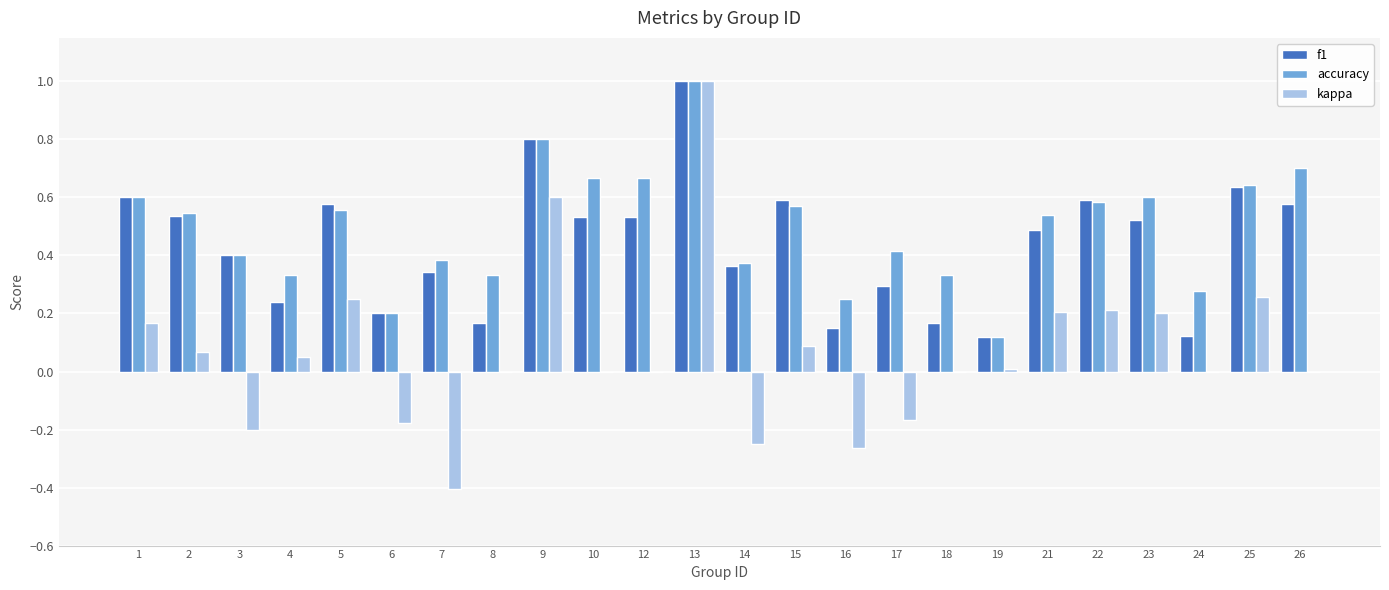

Does the chart contain stacked bars?

No